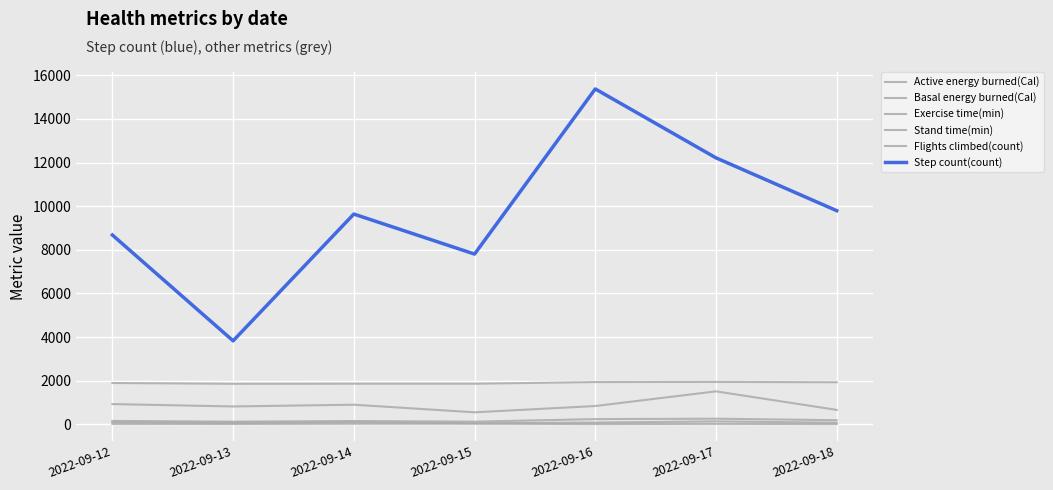

How many lines are shown in the chart?

6